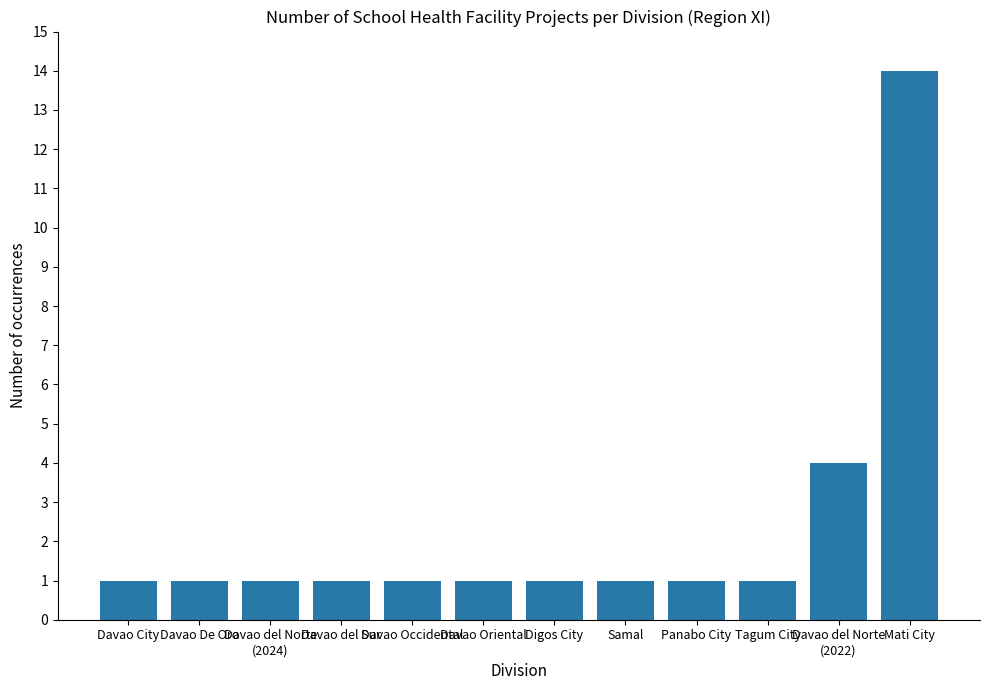

What is the greatest value displayed?

14